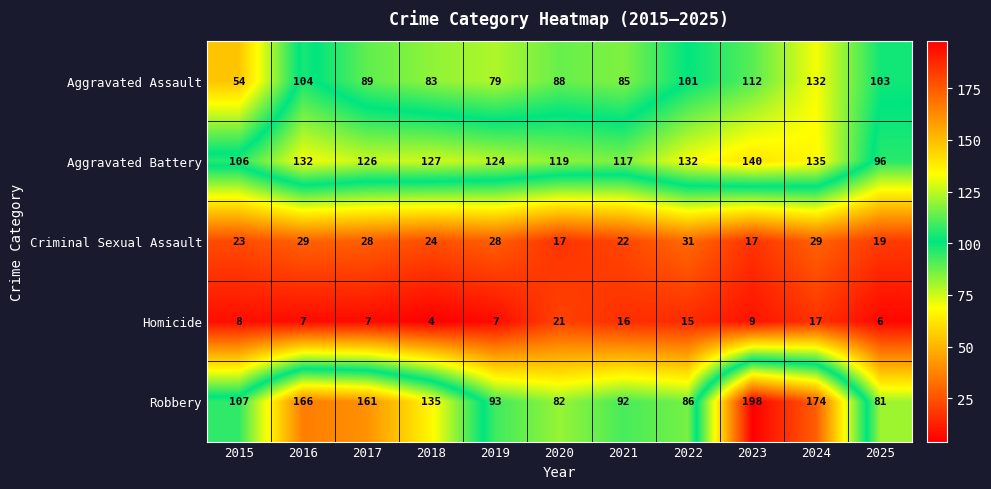

What is the difference between the maximum and second lowest values in the Robbery series?

116